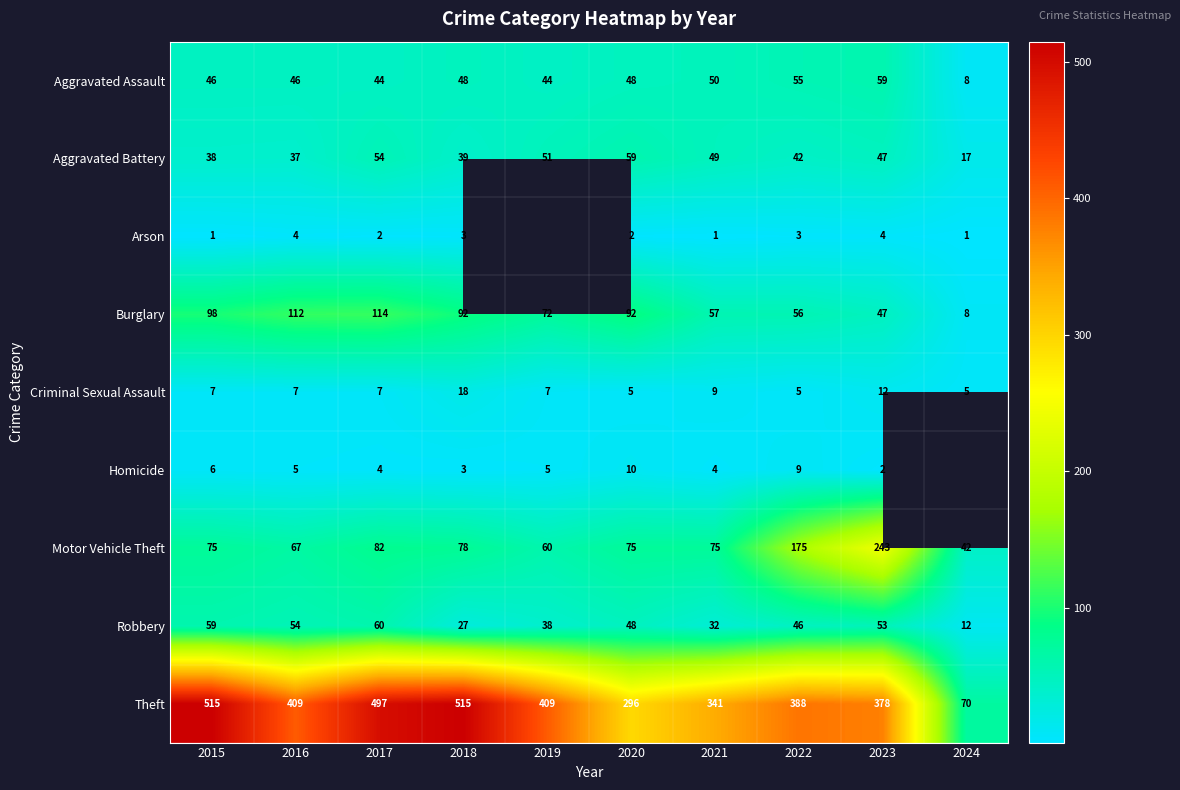

Rank the series at 2015 from lowest to highest value.

Arson, Homicide, Criminal Sexual Assault, Aggravated Battery, Aggravated Assault, Robbery, Motor Vehicle Theft, Burglary, Theft